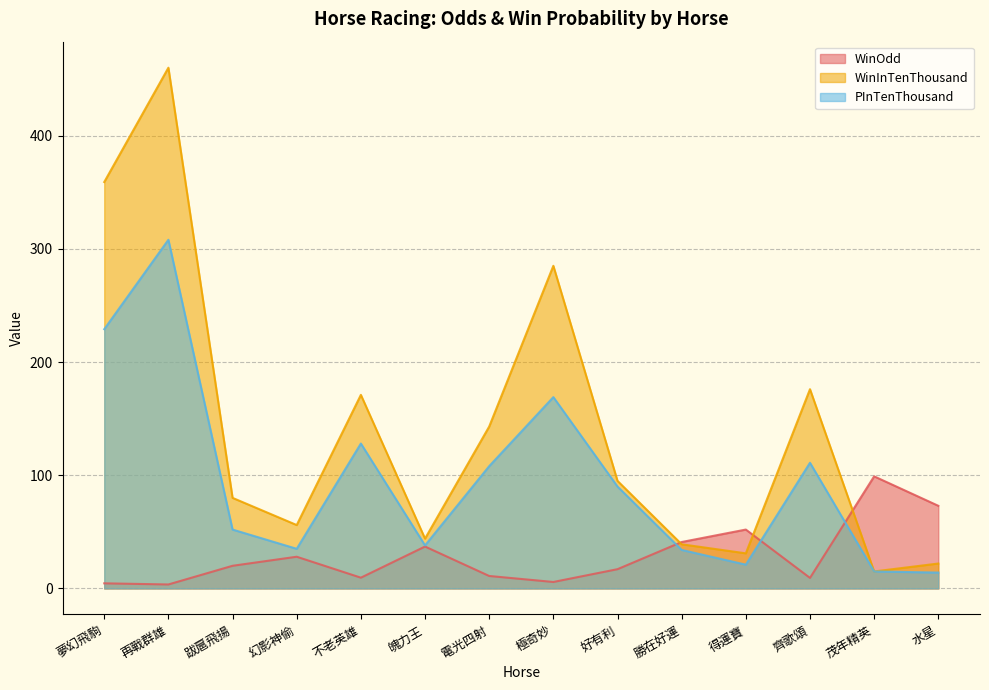

How many distinct data groups are displayed?

3